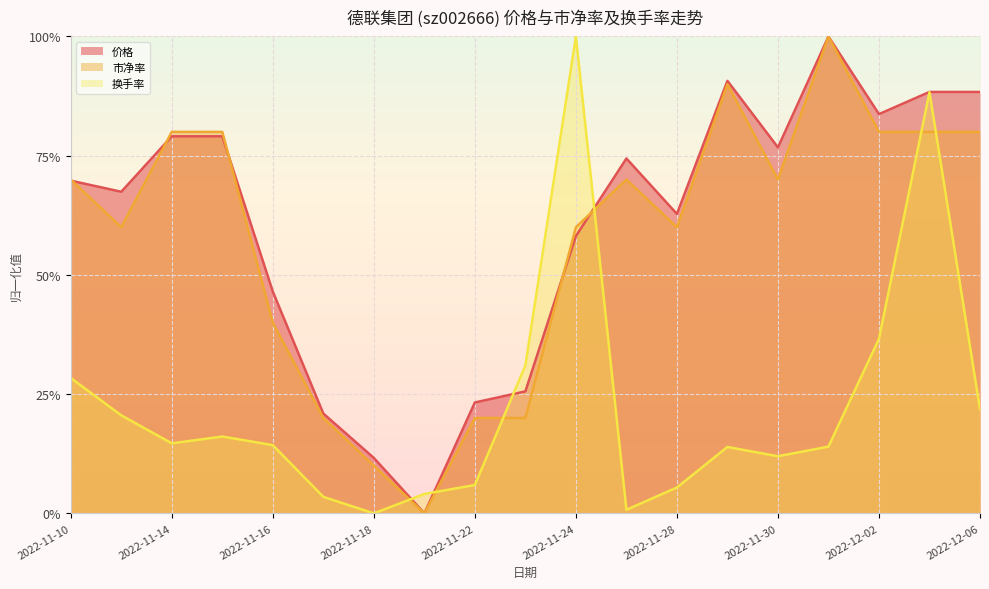

What are all the series names shown in the legend?

价格, 市净率, 换手率